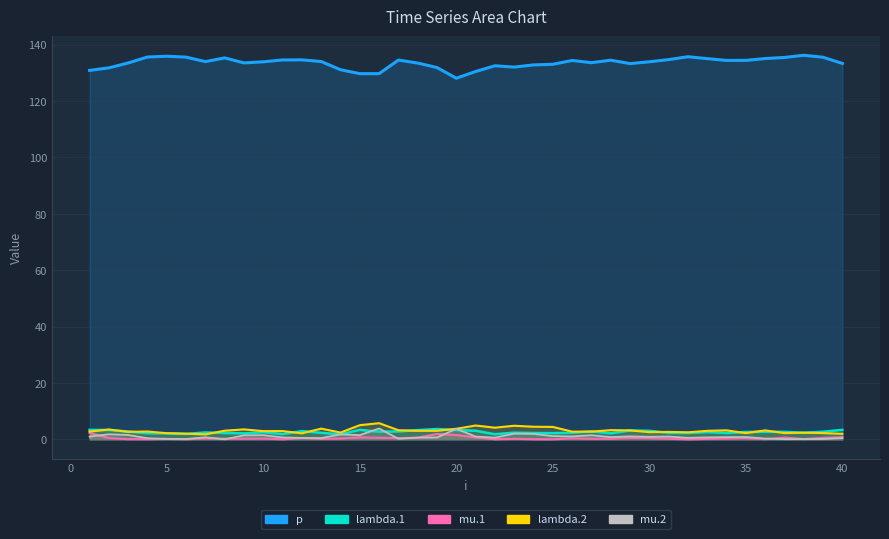

What is the value of the mu.1 point at the 35th from the left?

0.4